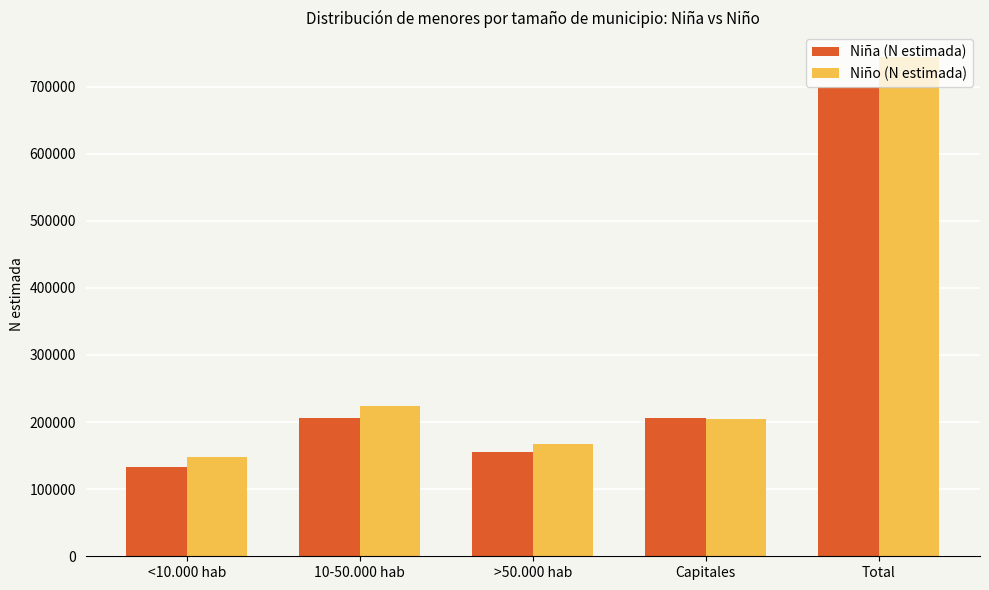

At which category is the sum across all series the highest?

Total